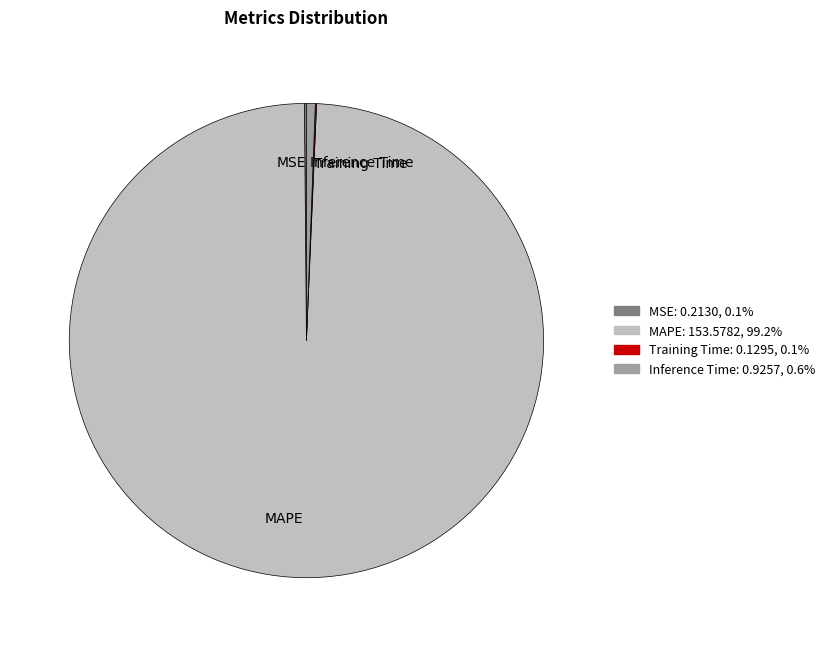

Which category has the biggest portion of the pie?

MAPE